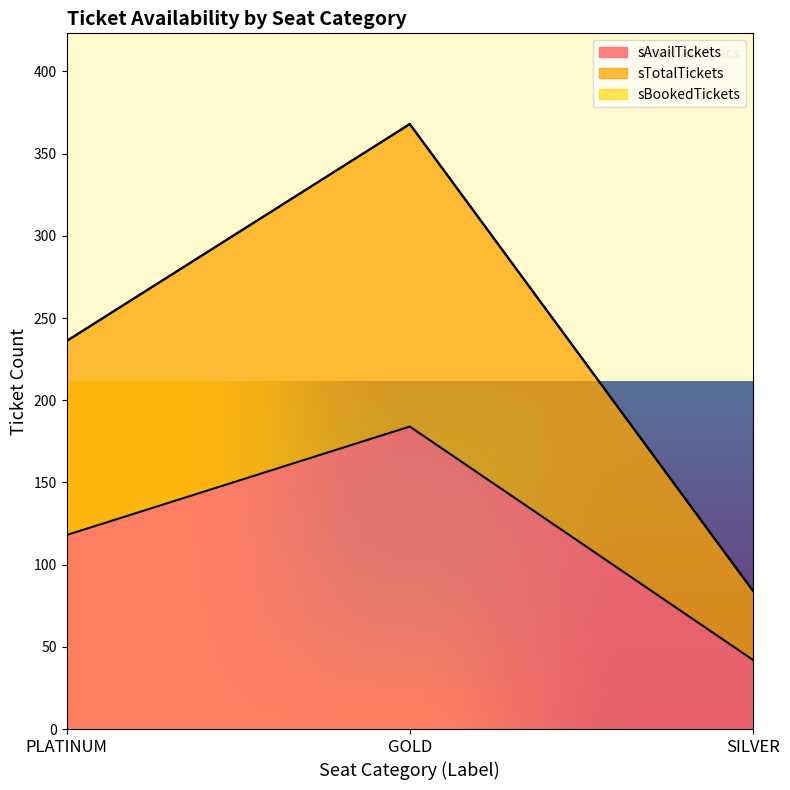

Rank the categories by sAvailTickets value from highest to lowest.

GOLD, PLATINUM, SILVER